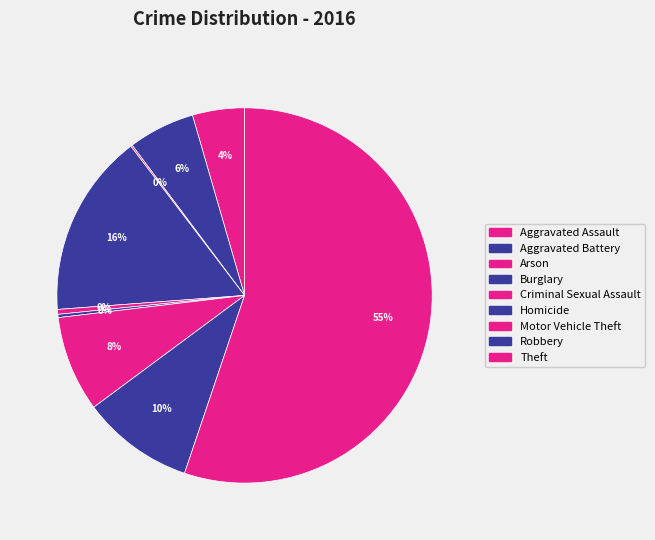

To the nearest percent, what is the difference between the Criminal Sexual Assault and Aggravated Assault slice percentages?

4%